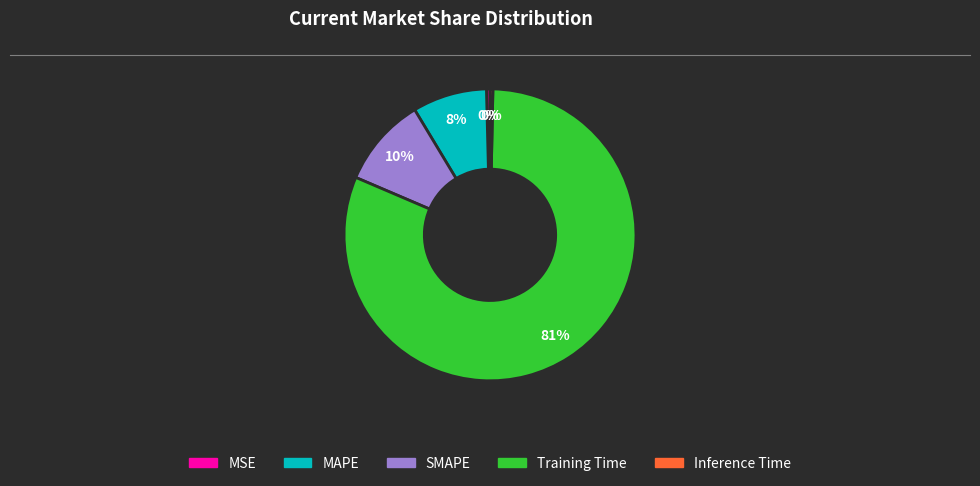

Which category has the biggest portion of the pie?

Training Time